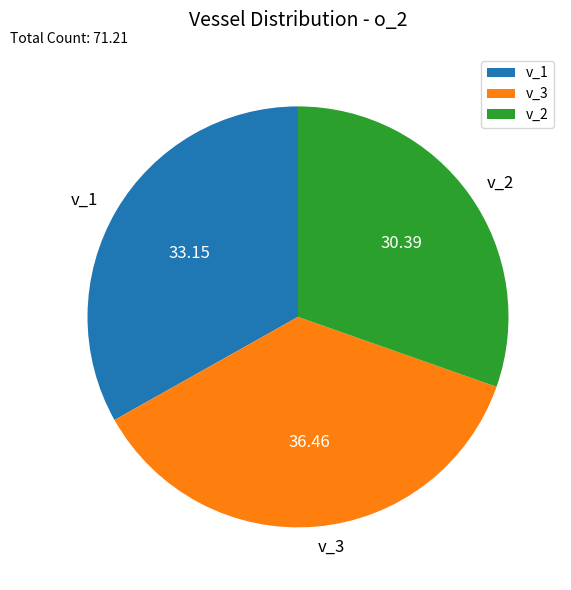

What is the smallest slice in the pie chart?

v_2